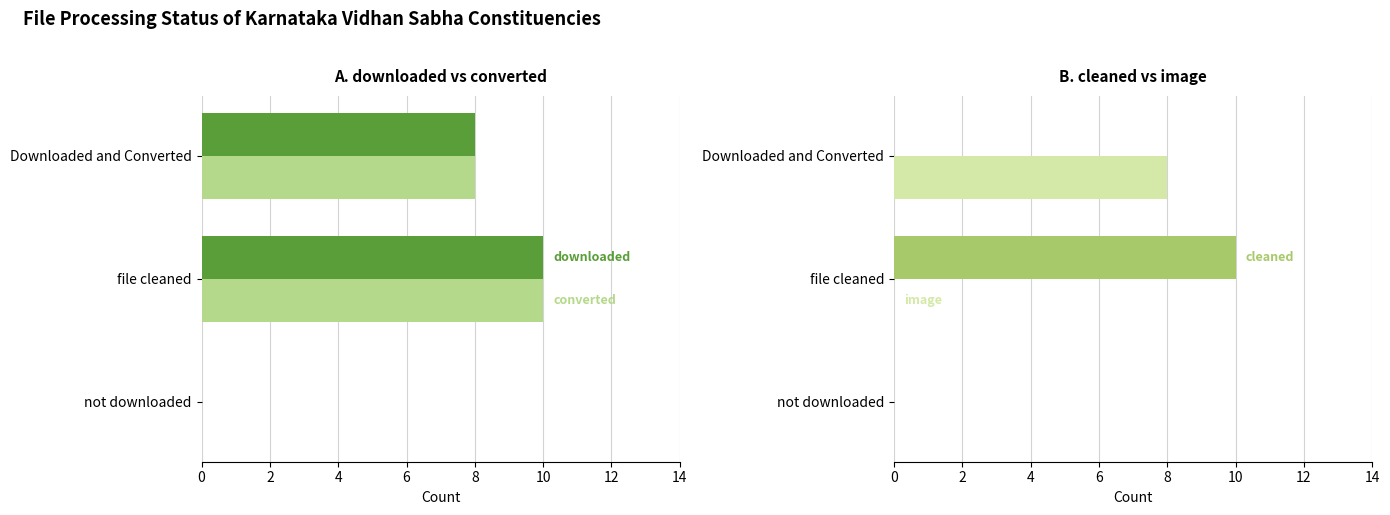

What is the sum of all image values?

8